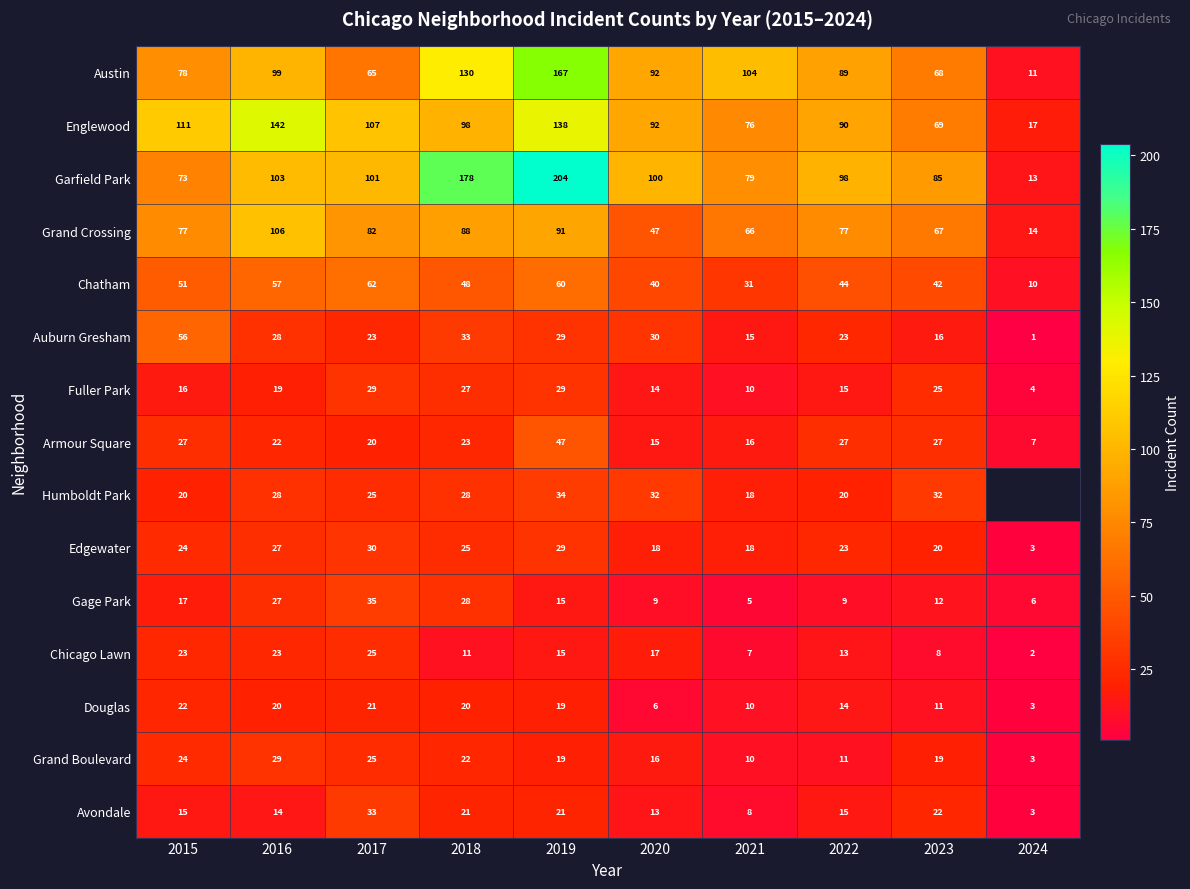

Is the value of Gage Park at 2023 greater than the value of Garfield Park at 2024?

No